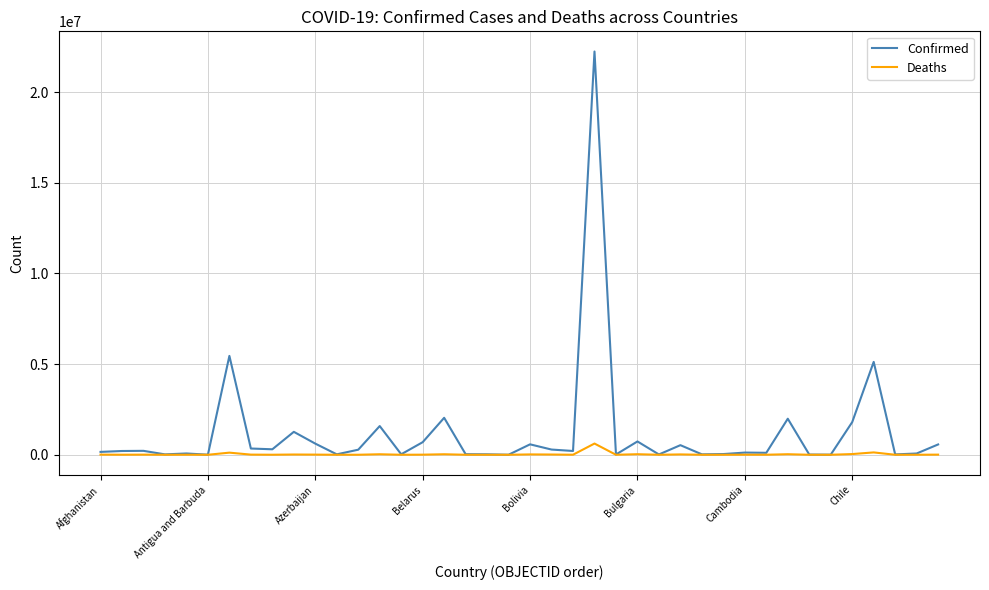

Which series has the widest spread of values?

Confirmed